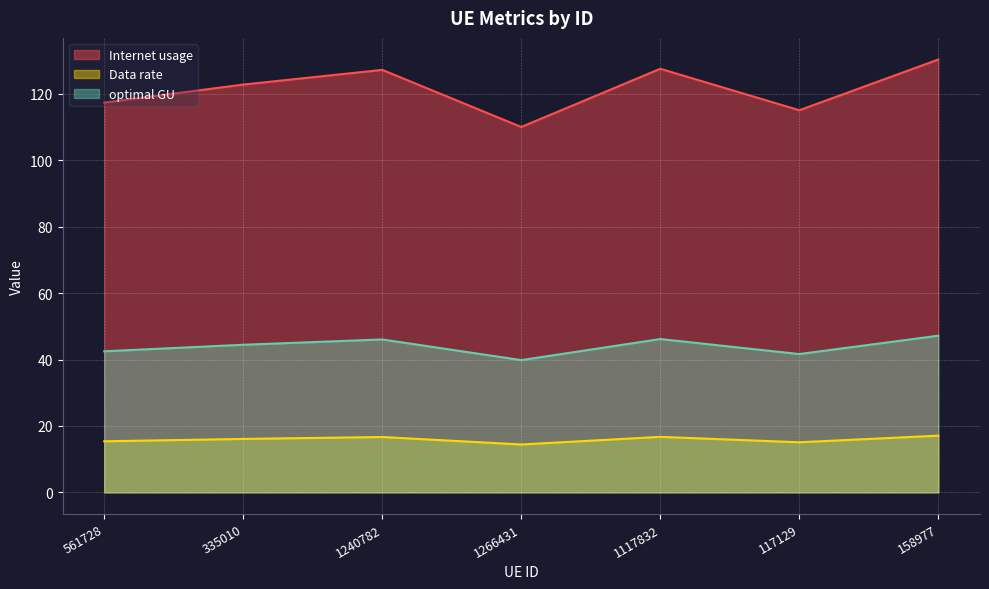

How many interior local valleys does the optimal GU series have?

2